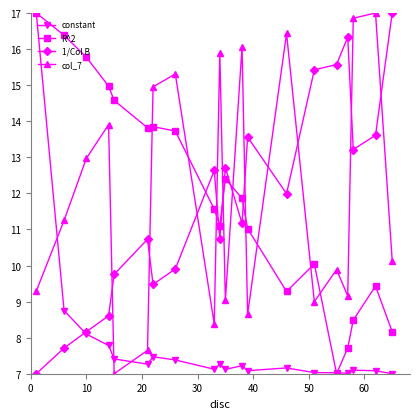

In R^2, how many points are higher than both neighbors (excluding endpoints)?

4